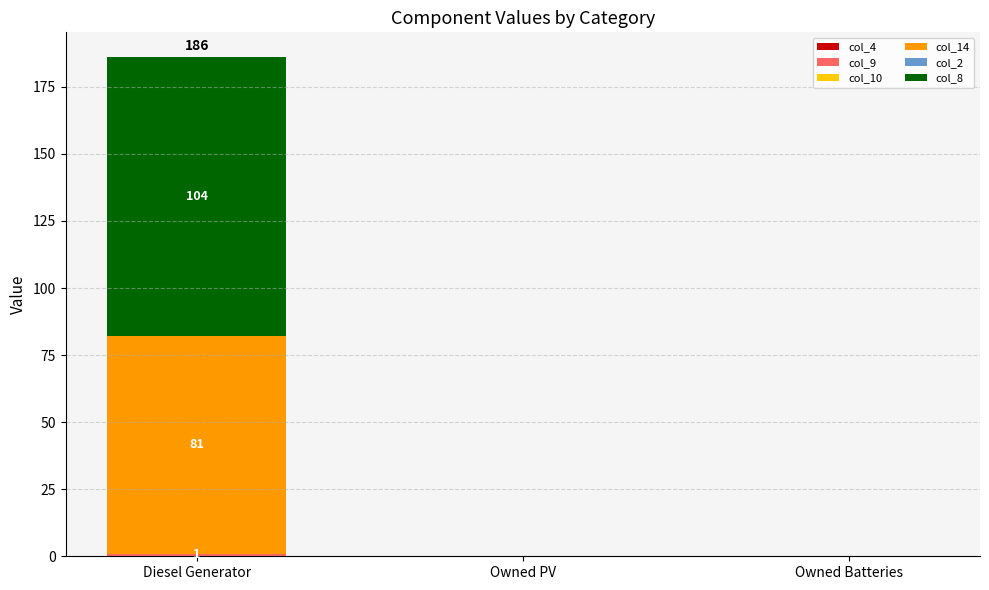

At which category is the sum across all series the highest?

Diesel Generator